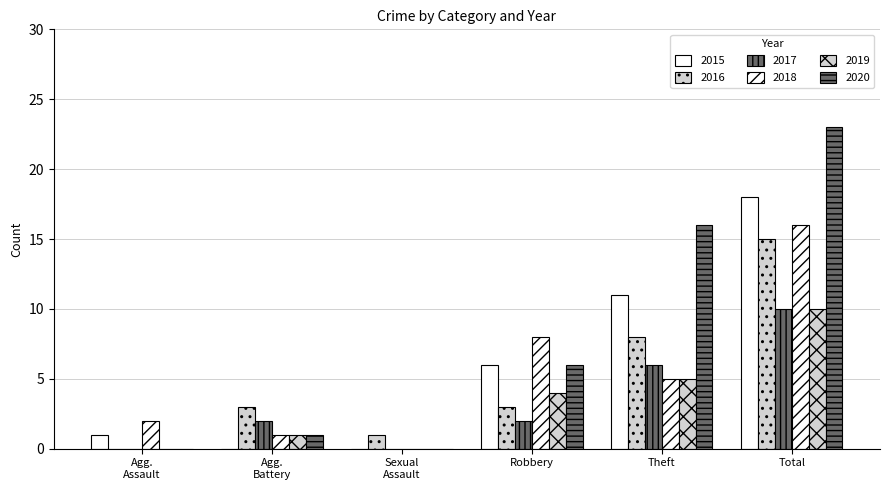

How many distinct data groups are displayed?

6